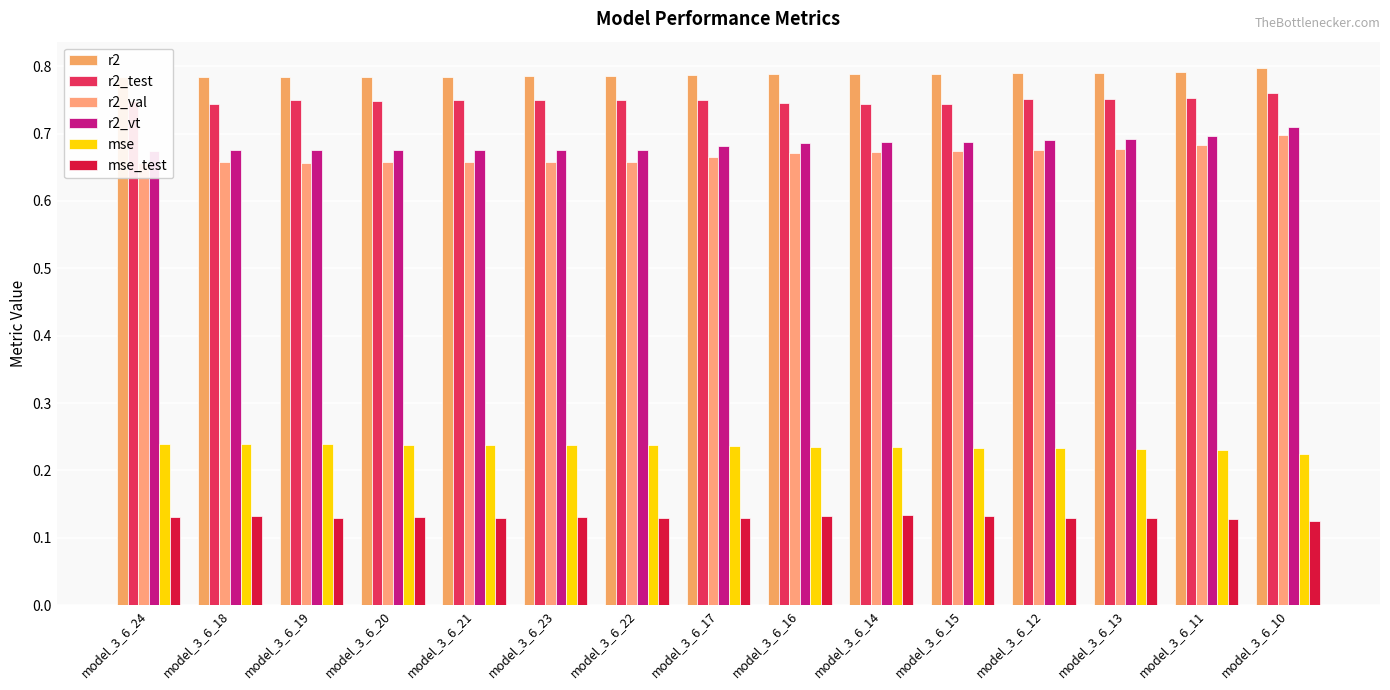

What is the average value of the mse series?

0.2